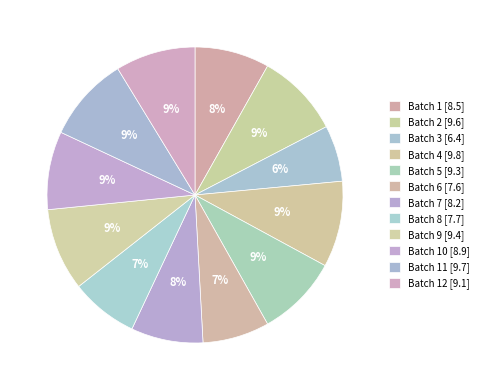

What is the smallest slice in the pie chart?

Batch 3